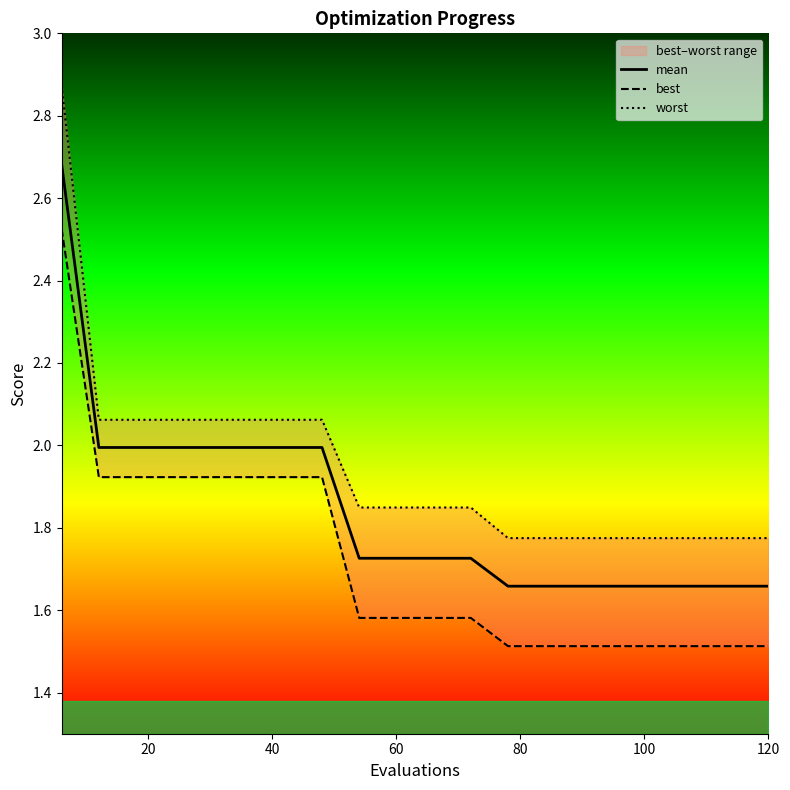

What is the difference between the maximum and second lowest values in the best series?

1.0